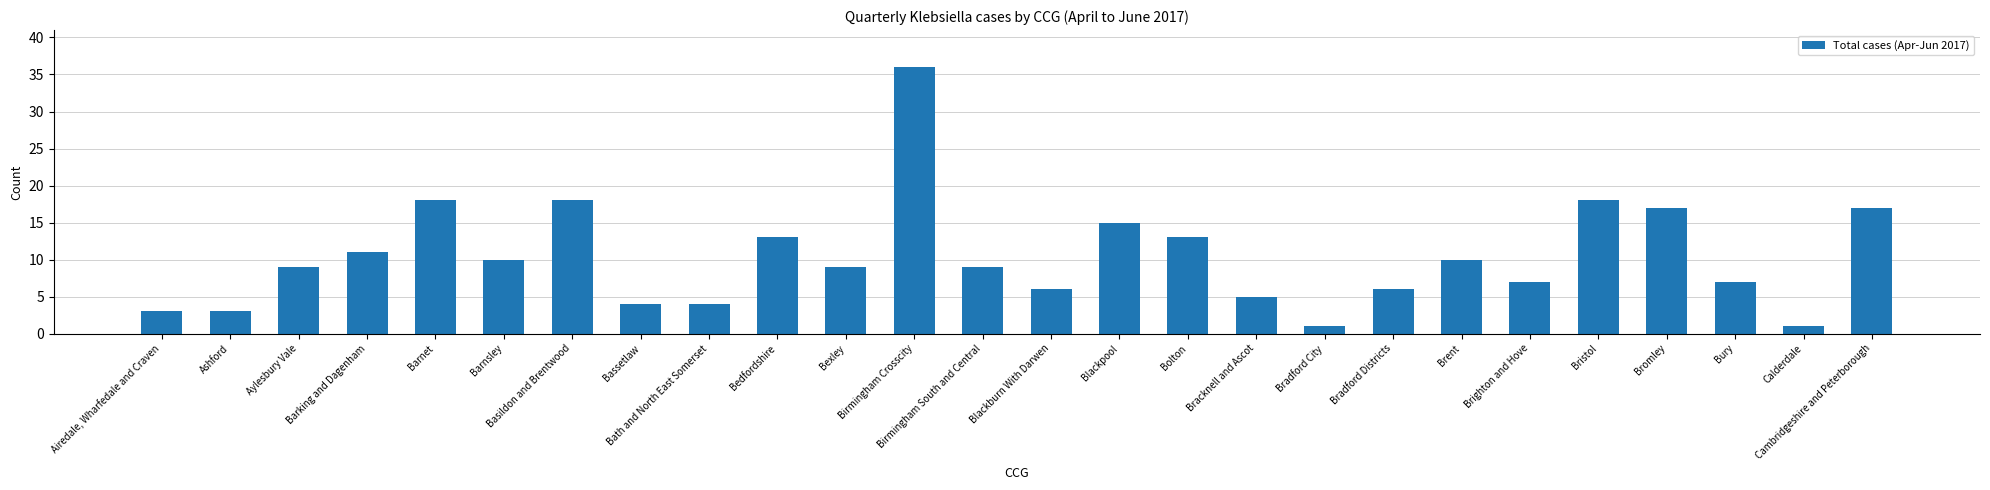

What is the value of the 12th bar from the left?

36